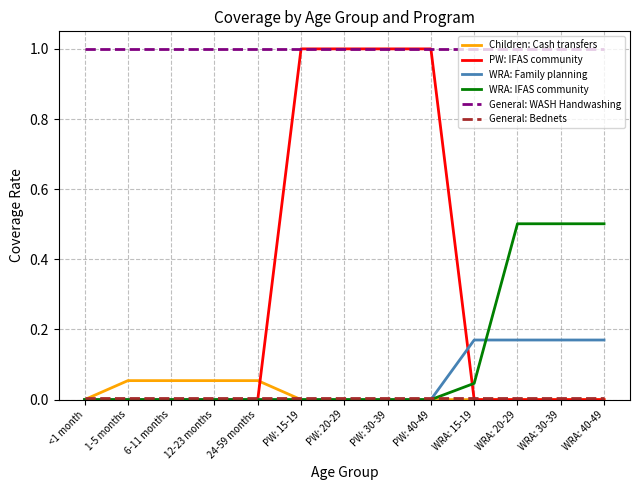

Is it true that WRA: IFAS community equals -0.3 at 1-5 months?

False